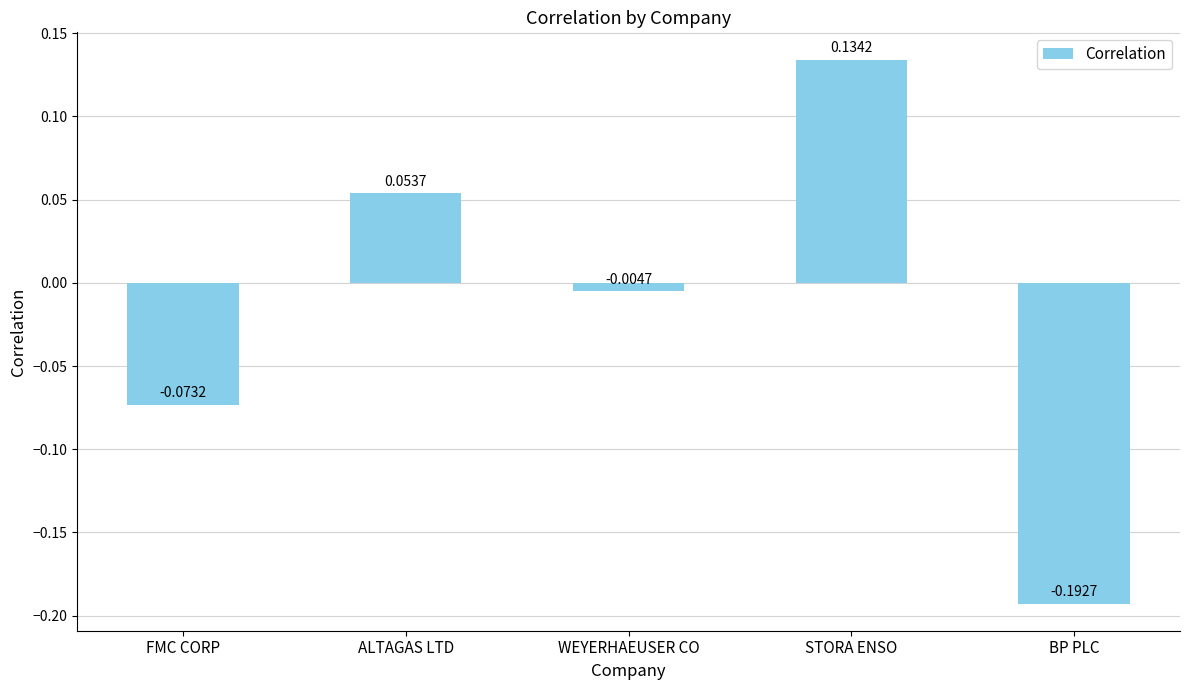

How many values are below zero?

3